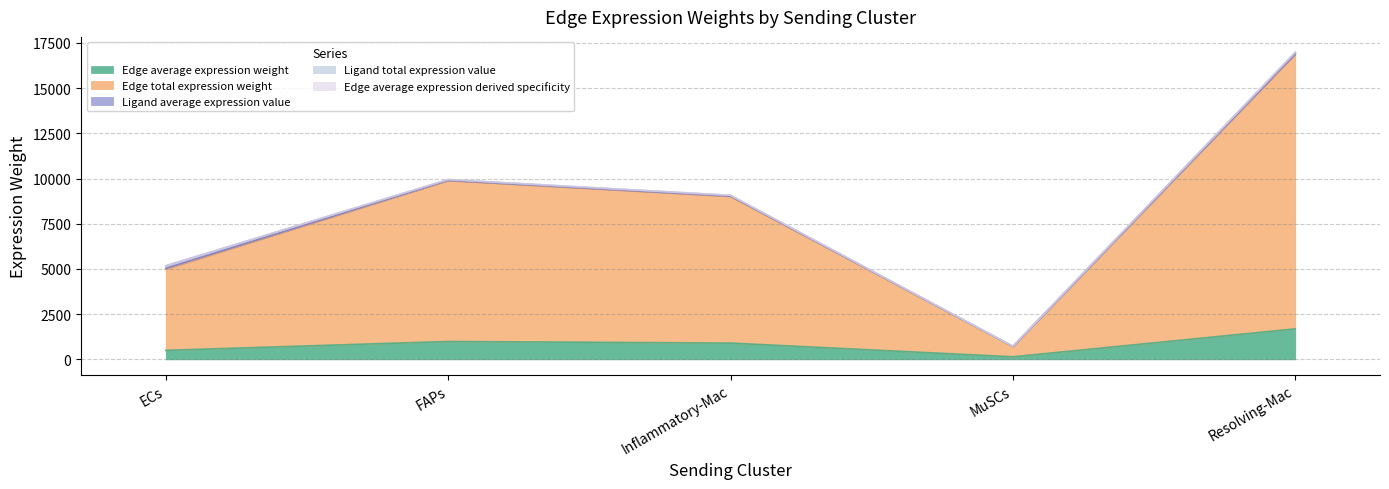

The value of Edge average expression weight at FAPs is 988.7. True or false?

True